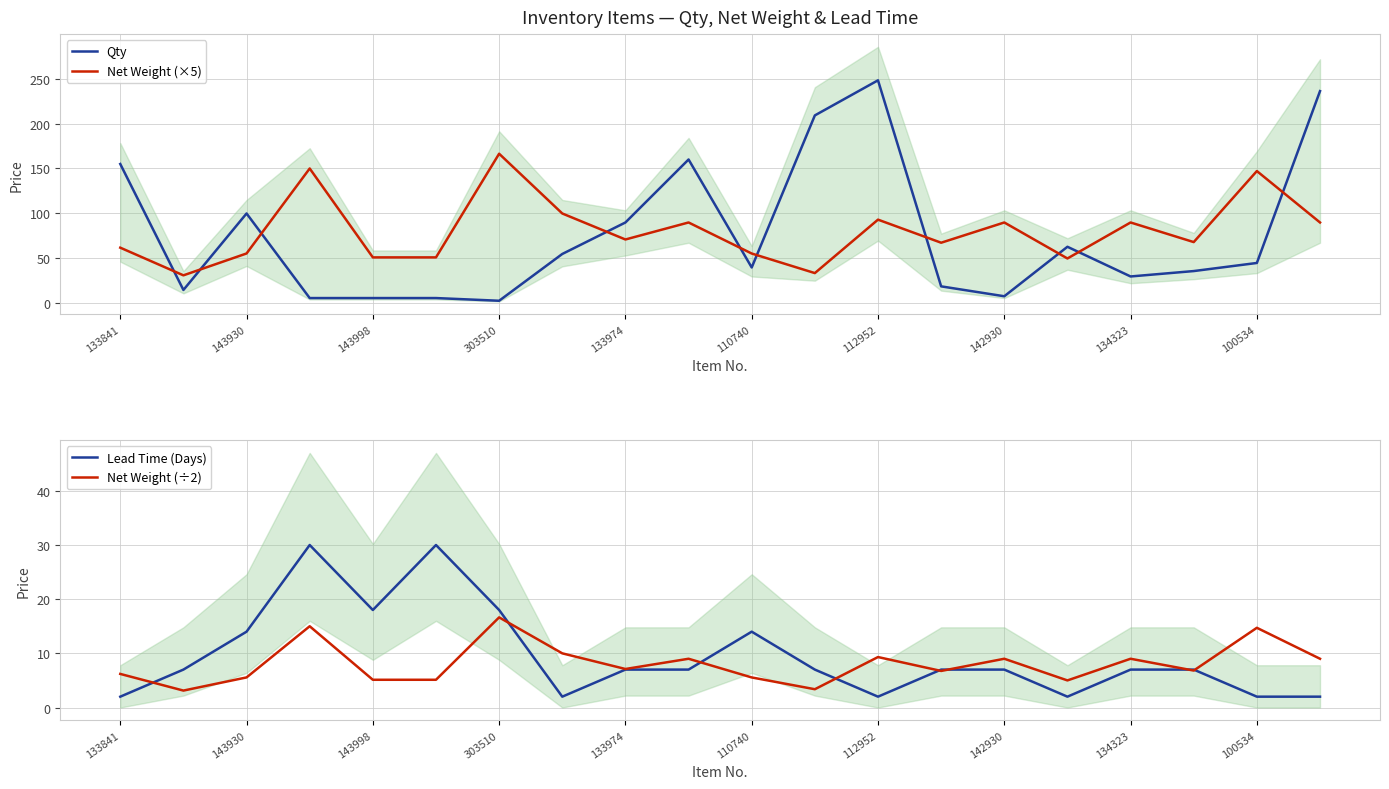

Is the value of Net Weight (÷2) at 100534 greater than the value of Lead Time (Days) at 100534?

Yes